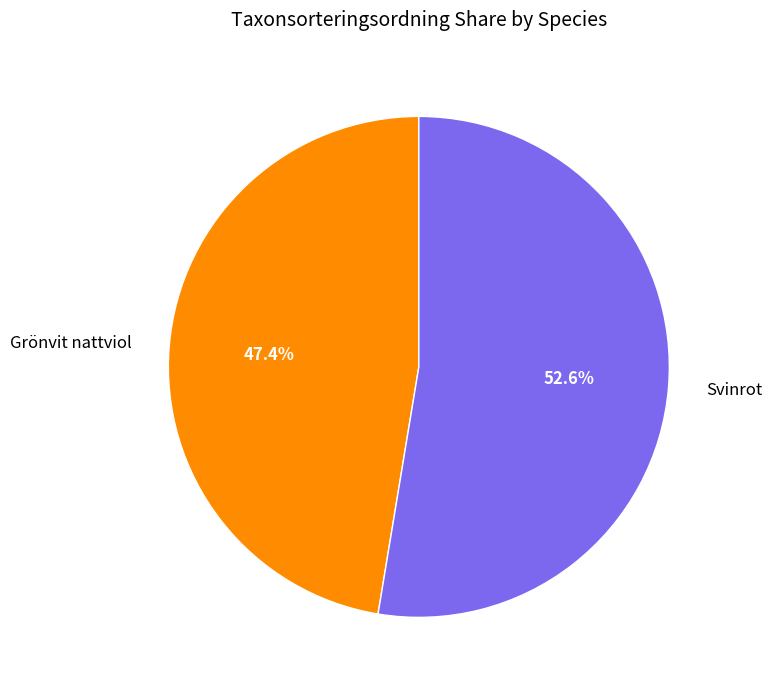

Between Grönvit nattviol and Svinrot, which is larger?

Svinrot